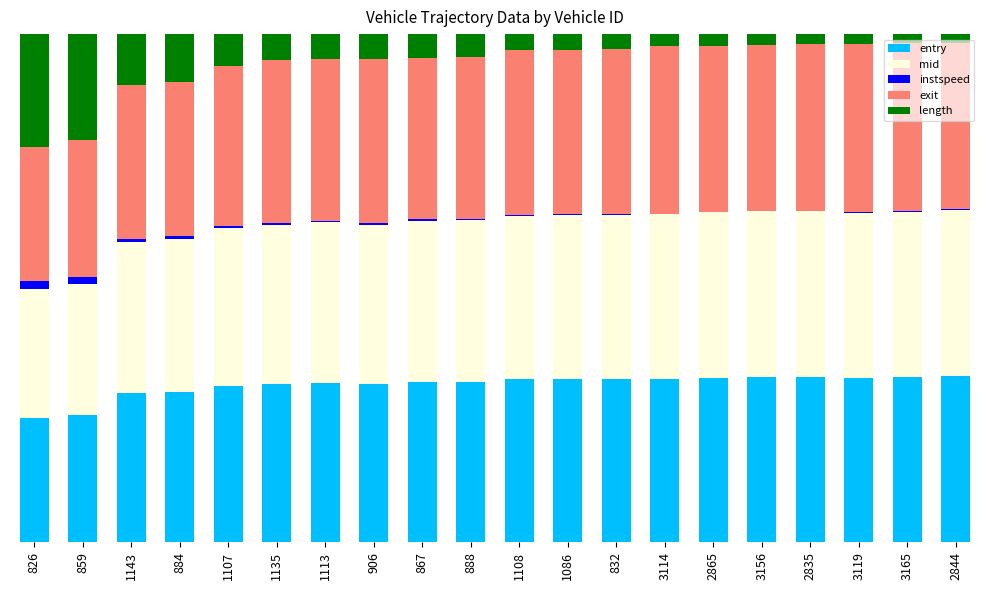

Are the bars grouped side by side (vs. stacked)?

No